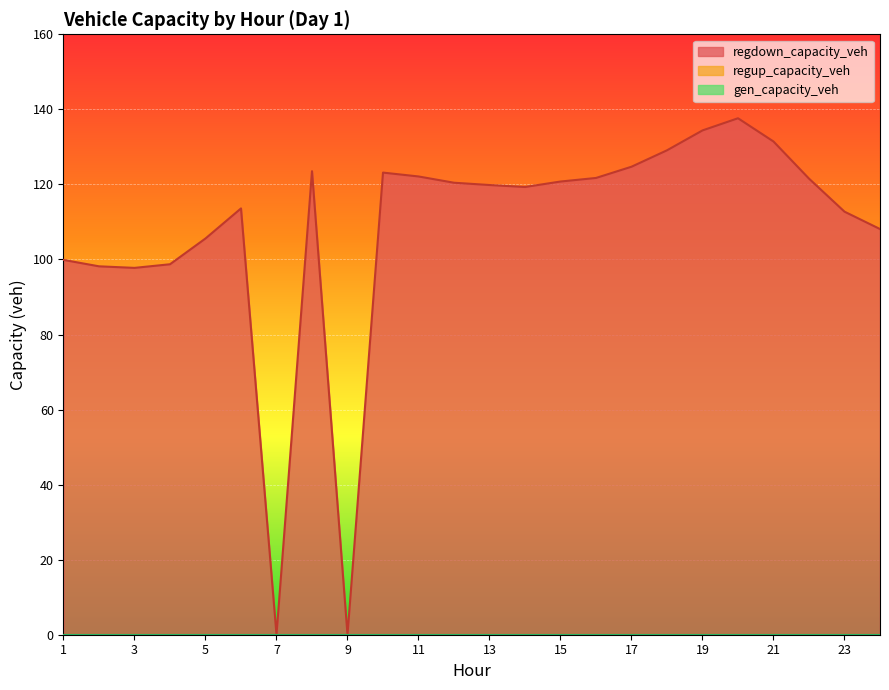

What is the average value of the regdown_capacity_veh series?

107.7